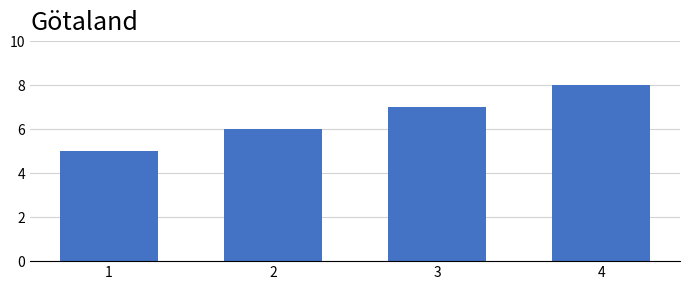

True or false: the data shows 6 at 2.

True